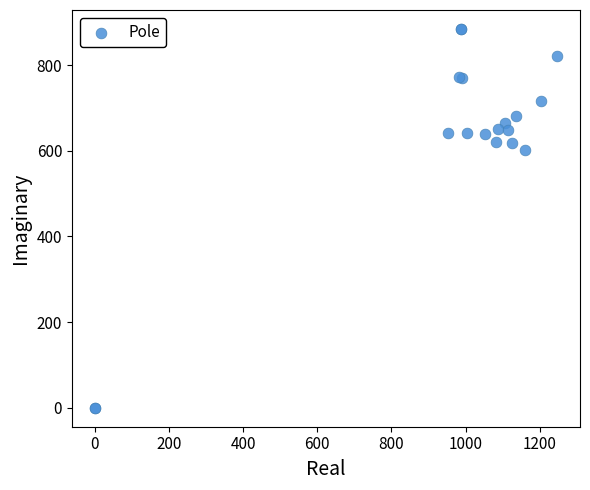

What Y value in the scatter plot is closest to 442?

600.8